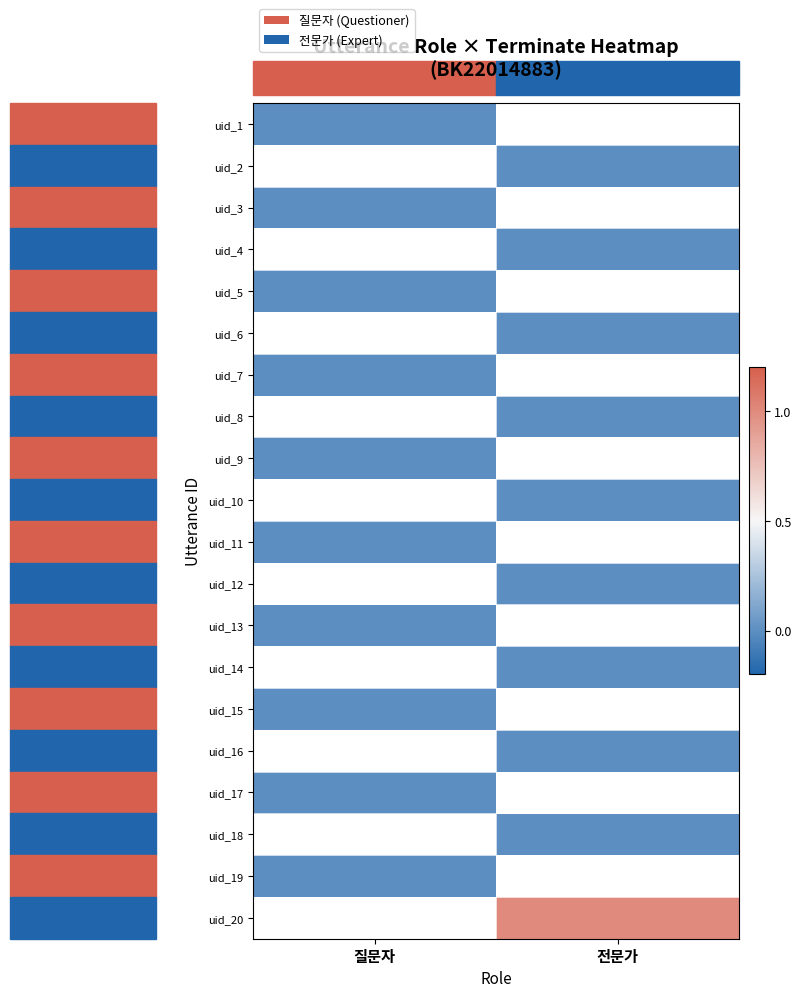

How many distinct data groups are displayed?

20